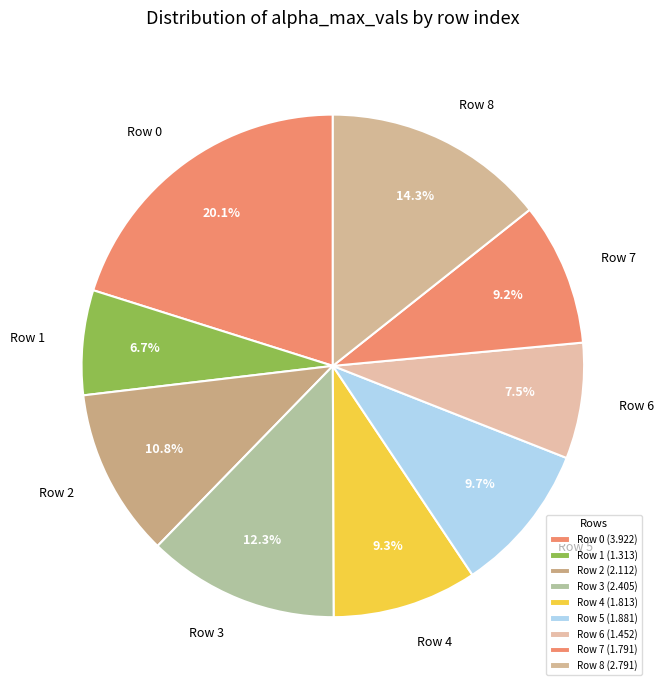

How many slices are in this pie chart?

9